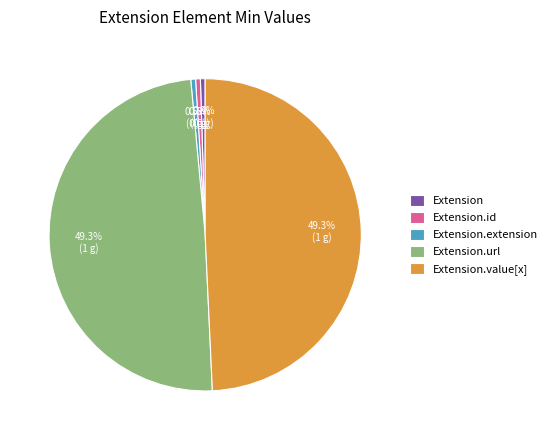

What is the total percentage of Extension.extension and Extension.id?

1.0%